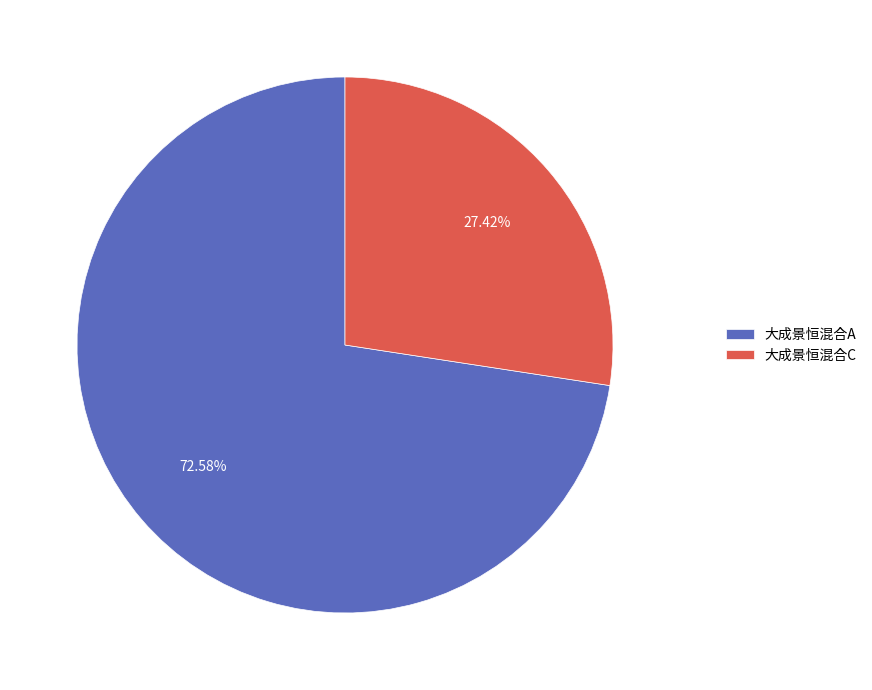

Between 大成景恒混合C and 大成景恒混合A, which is larger?

大成景恒混合A